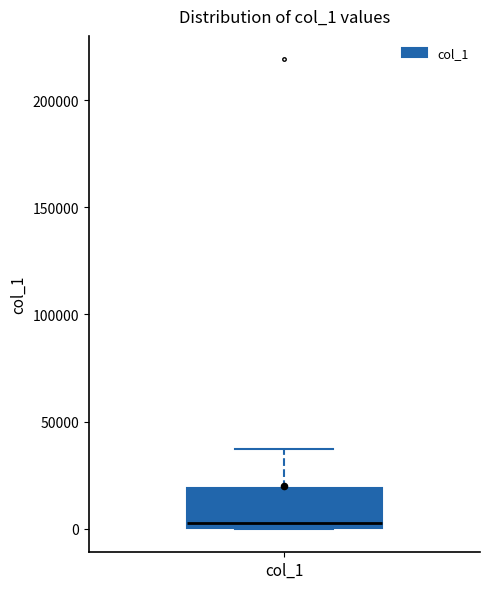

Transcribe this box plot: give where the median line is, the range the box spans, and where the two whiskers end, as read against the y-axis. The values are not printed on the chart, so give them approximately, as read against the axis.

median 5000, box 0 to 20000, whiskers 0 to 35000